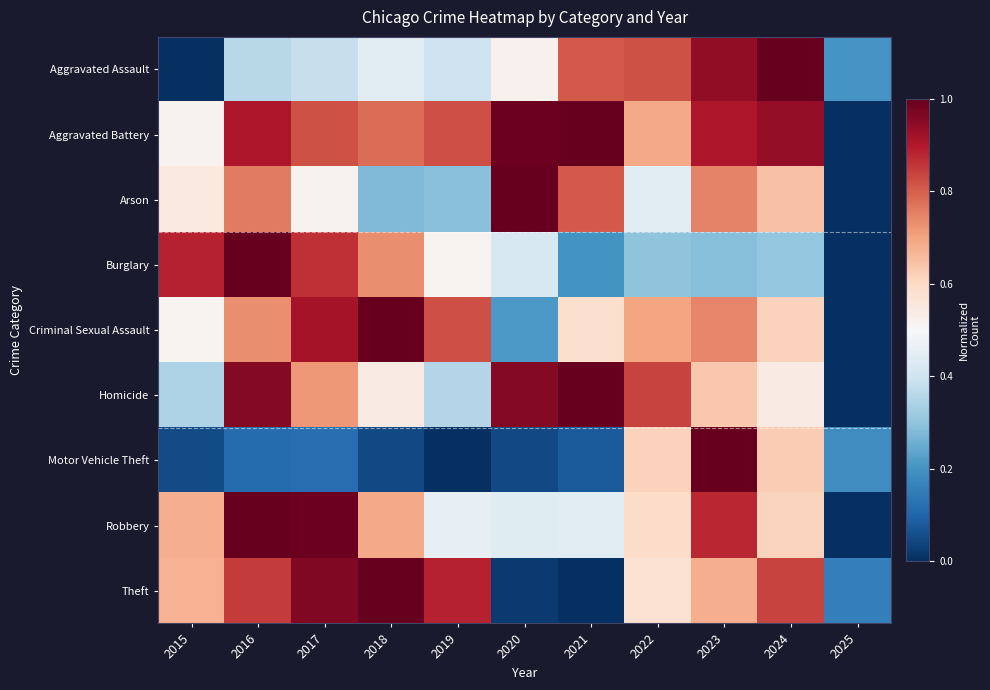

List the series in order of their peak value, highest first.

Aggravated Assault, Aggravated Battery, Arson, Burglary, Criminal Sexual Assault, Homicide, Motor Vehicle Theft, Robbery, Theft